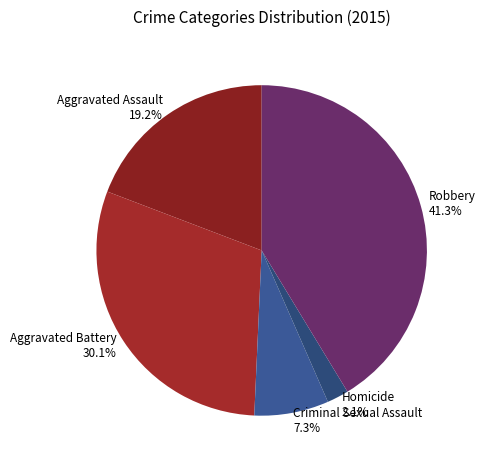

Rank the categories by value from lowest to highest.

Homicide, Criminal Sexual Assault, Aggravated Assault, Aggravated Battery, Robbery